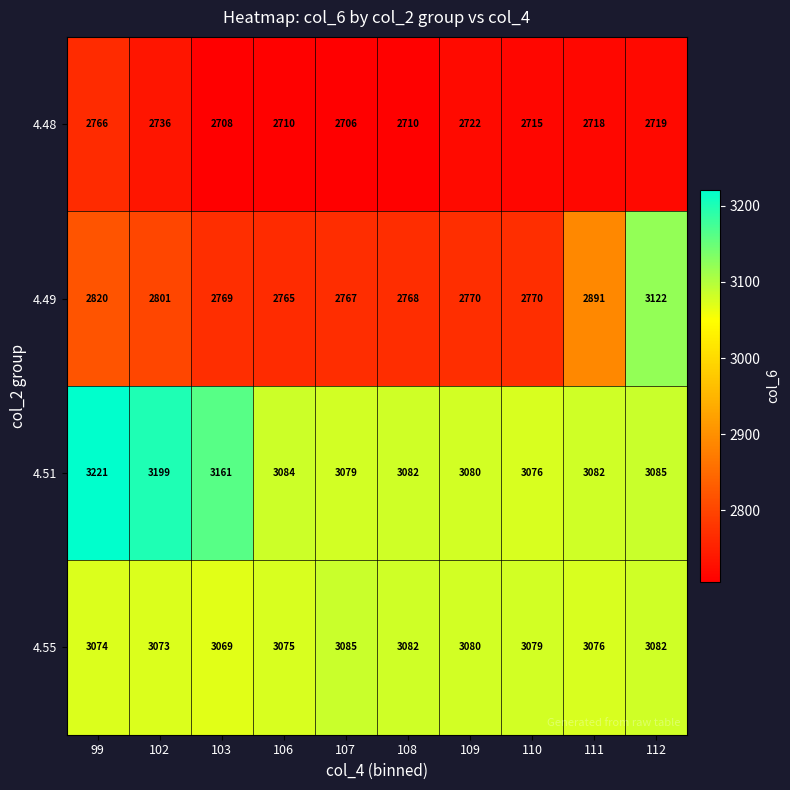

What is the difference between the second highest and minimum values in the 4.49 series?

126